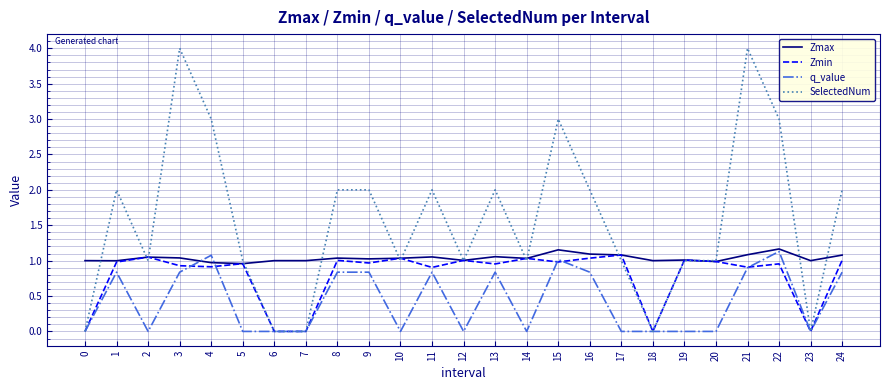

How many intersections are there between Zmax and q_value?

2